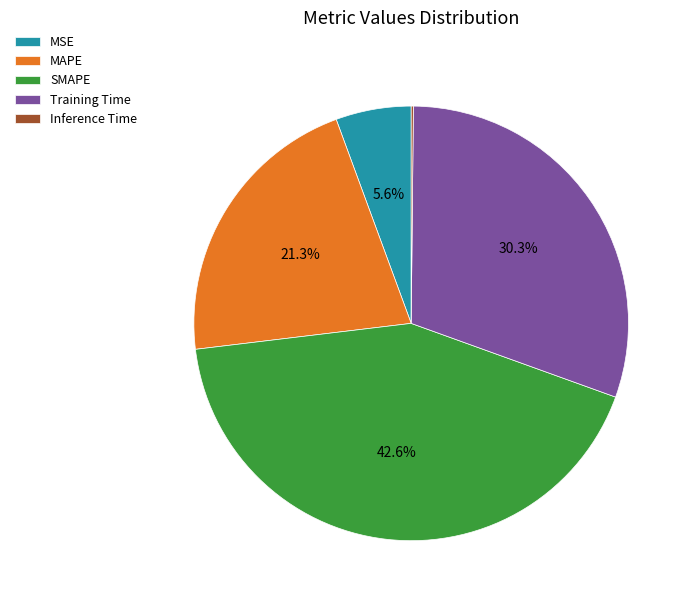

Which has a higher value, SMAPE or Training Time?

SMAPE